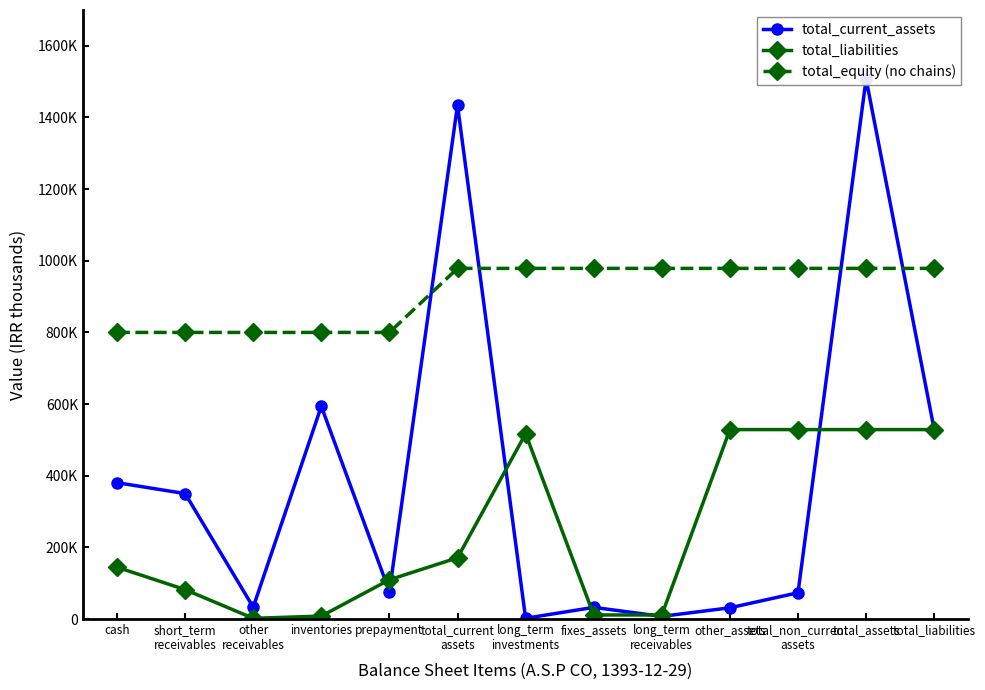

True or false: total_equity (no chains) has more than 1 interior local peaks.

False